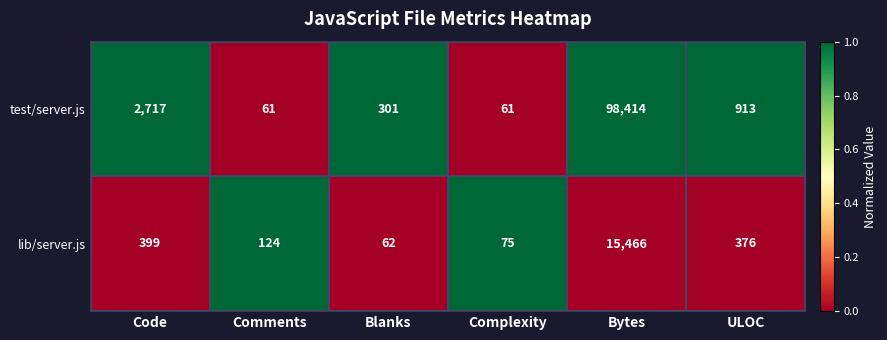

Is the value of test/server.js at Blanks greater than the value of lib/server.js at ULOC?

No